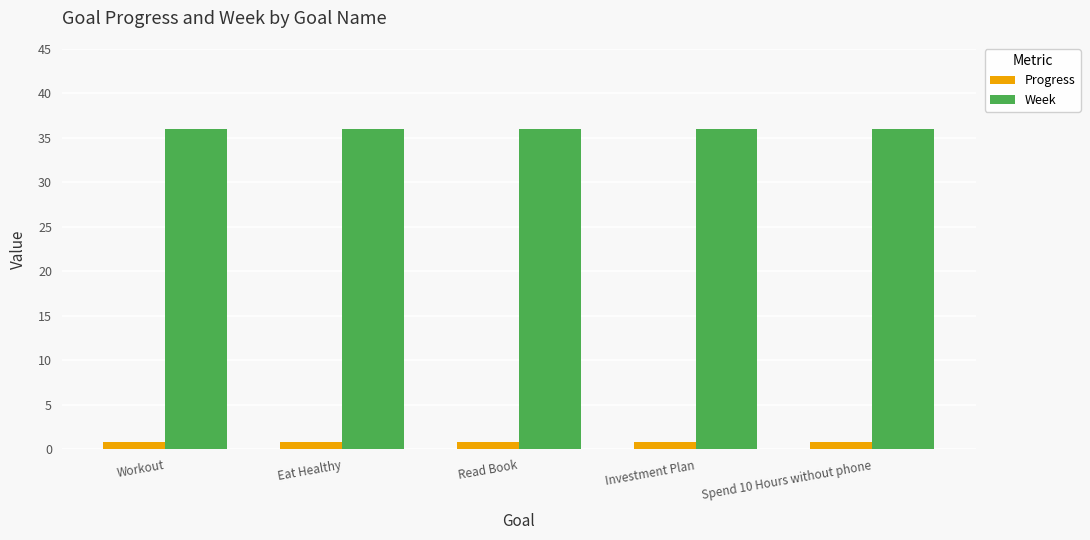

What is the minimum value shown in the chart?

0.9